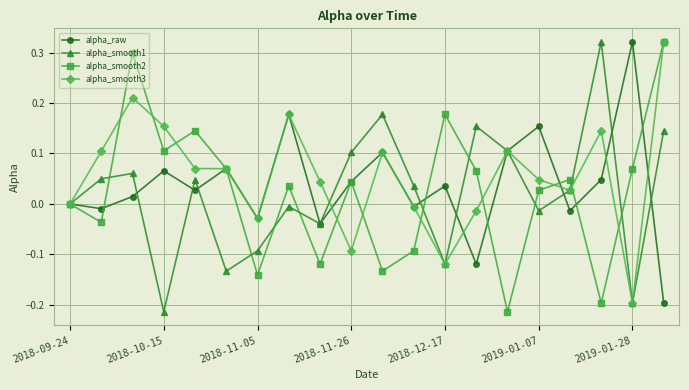

True or false: alpha_raw has more than 2 interior local peaks.

True